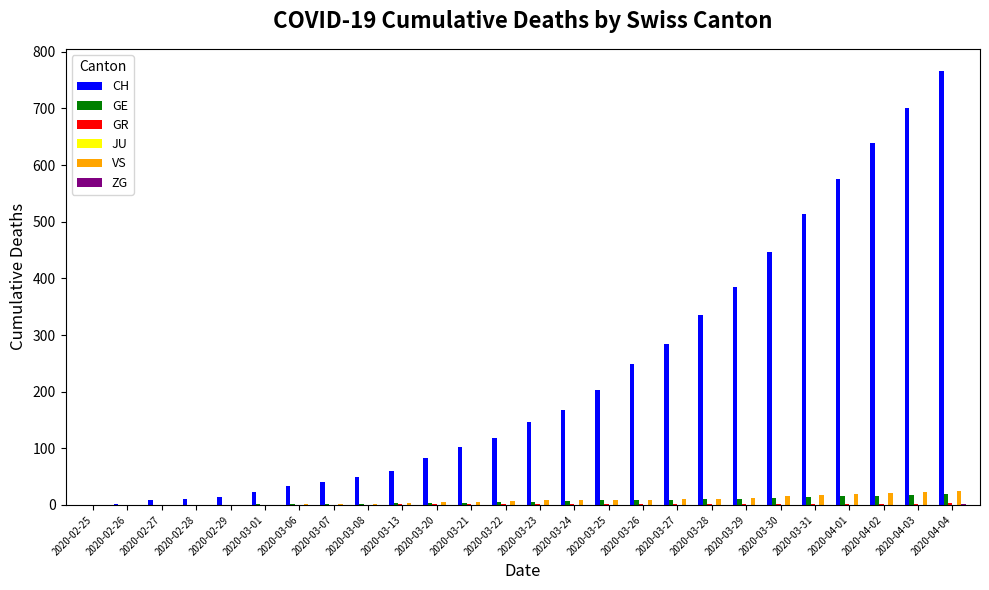

At which category is the sum across all series the highest?

2020-04-04